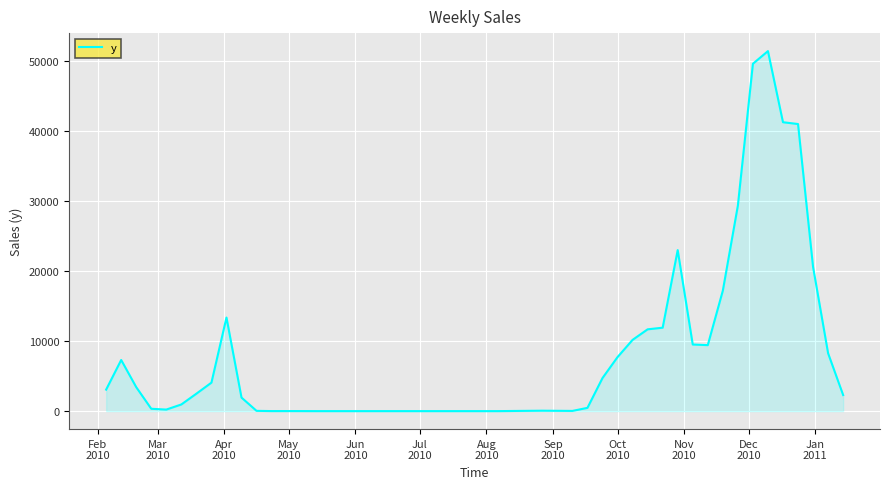

What is the difference between the maximum and minimum values?

51480.3